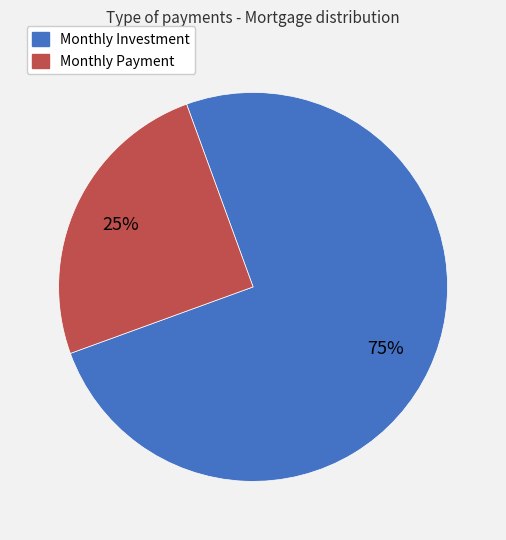

True or false: Monthly Investment accounts for 65% of the total.

False